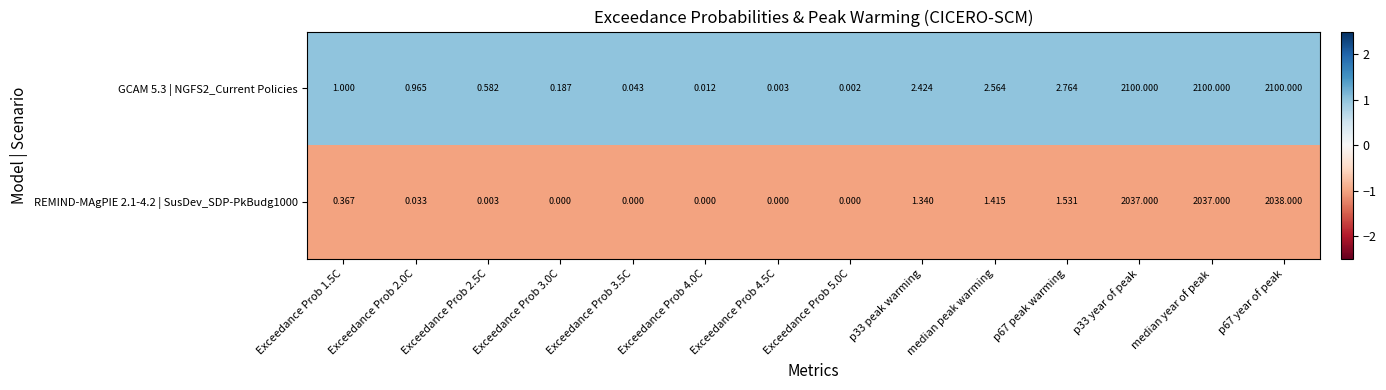

Which series has the largest range (max minus min)?

GCAM 5.3 | NGFS2_Current Policies